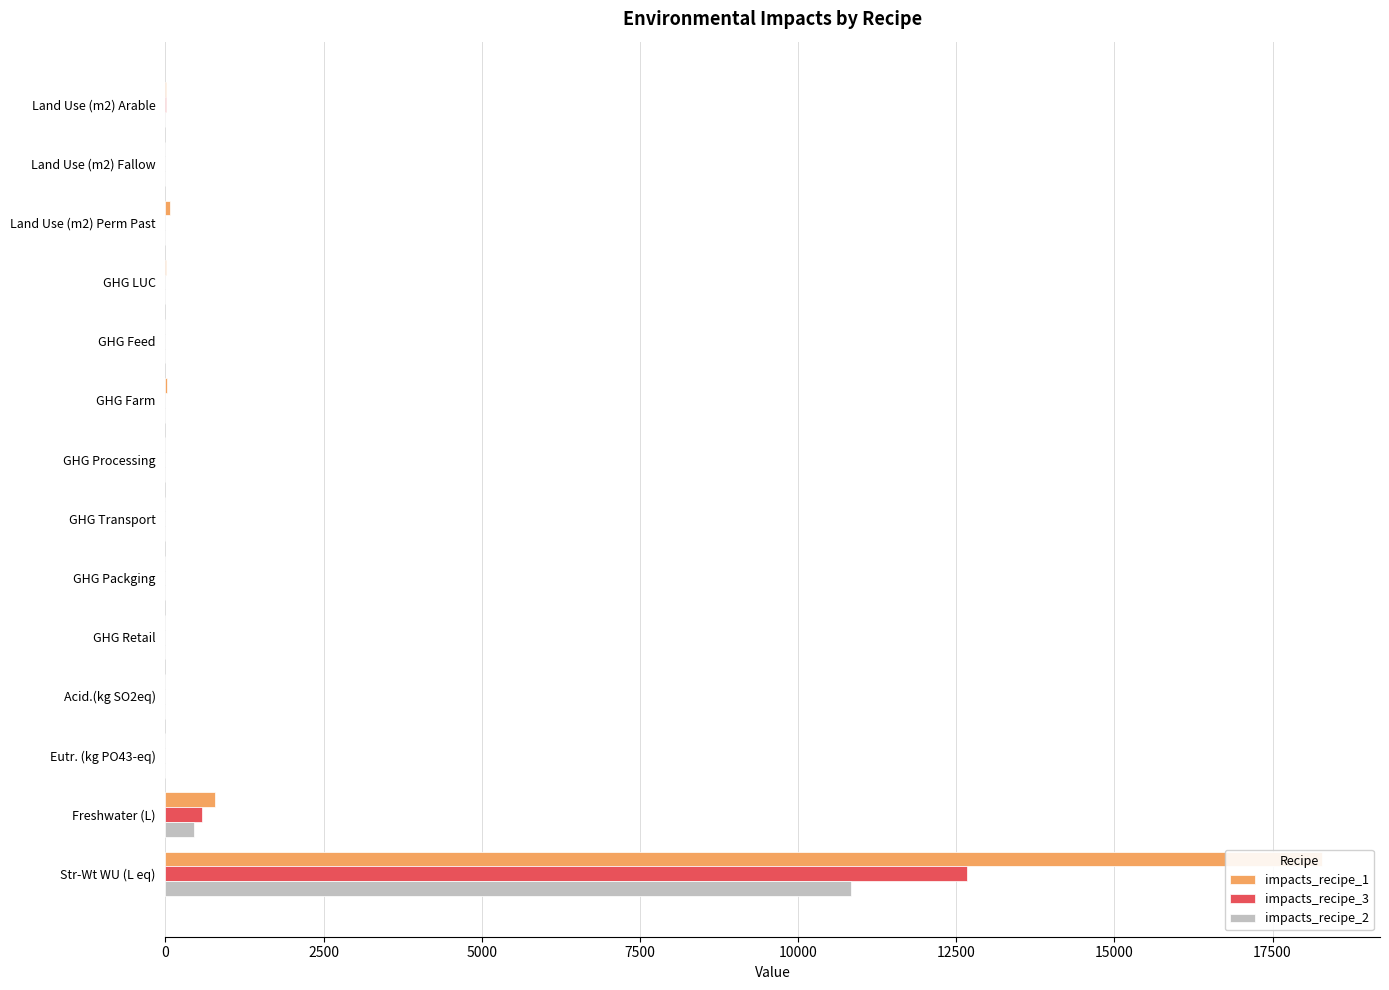

Which has a higher value, GHG Retail or Land Use (m2) Perm Past?

Land Use (m2) Perm Past